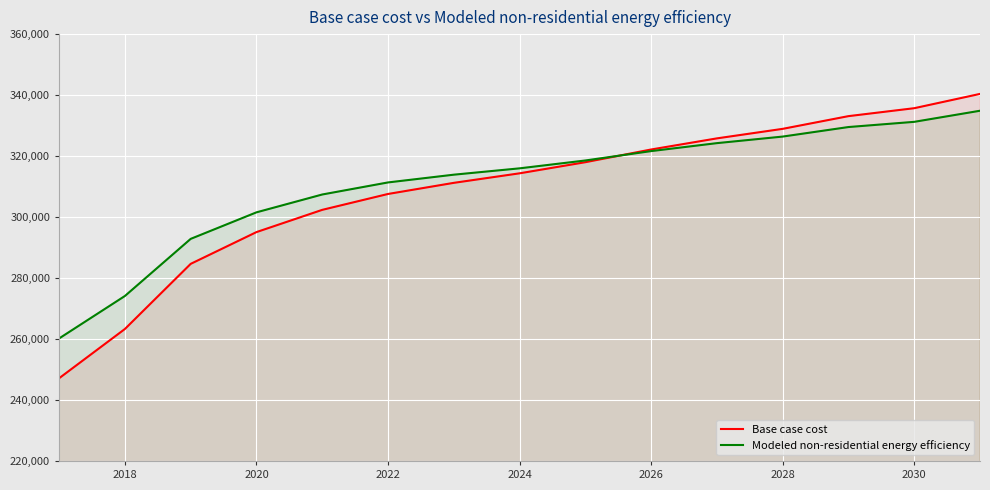

True or false: Base case cost has more than 0 points higher than both neighbors.

False